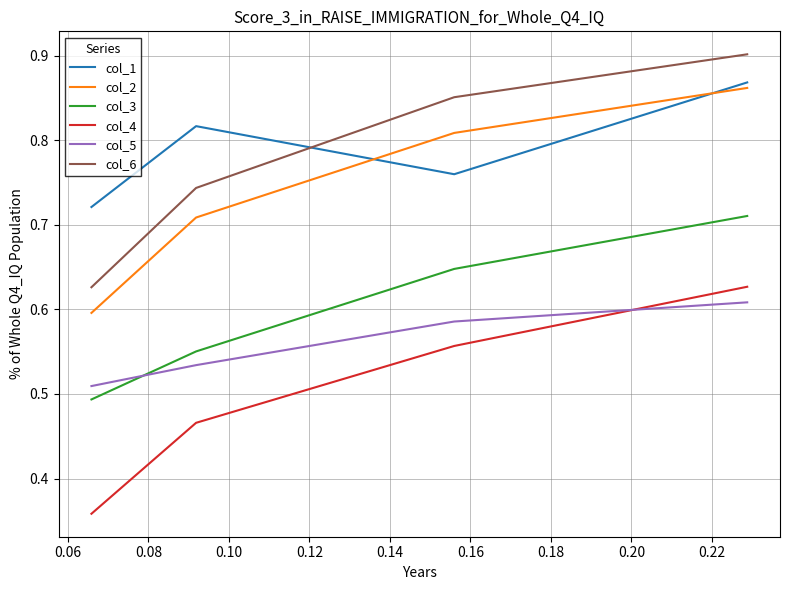

Is this an area chart (filled region under the line)?

No